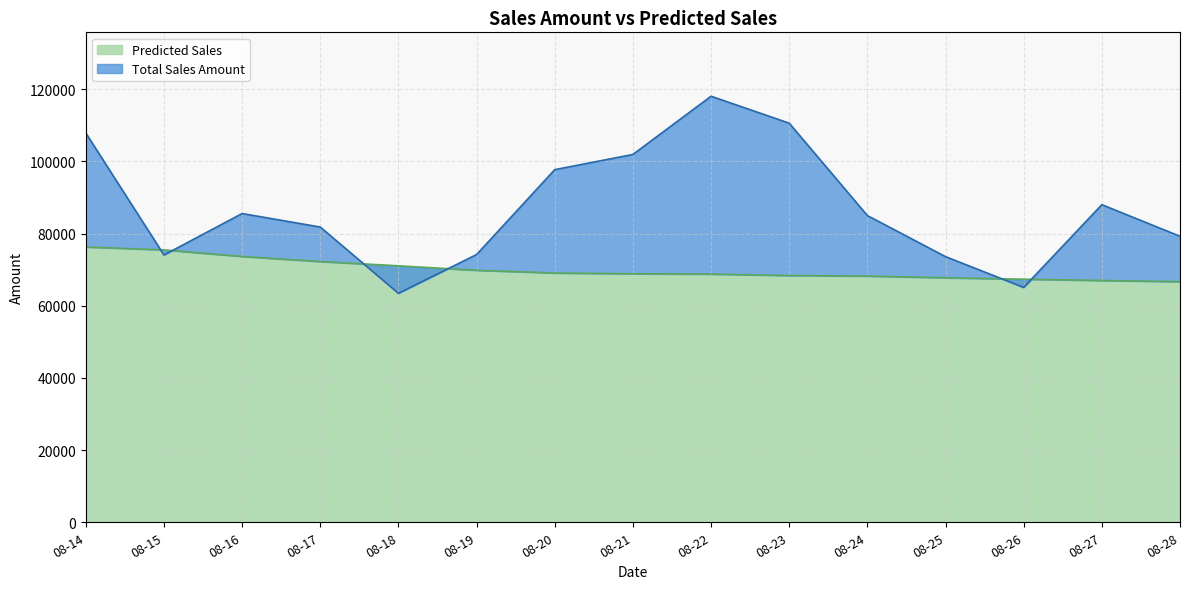

At which label is Predicted Sales closest to 71466?

08-18